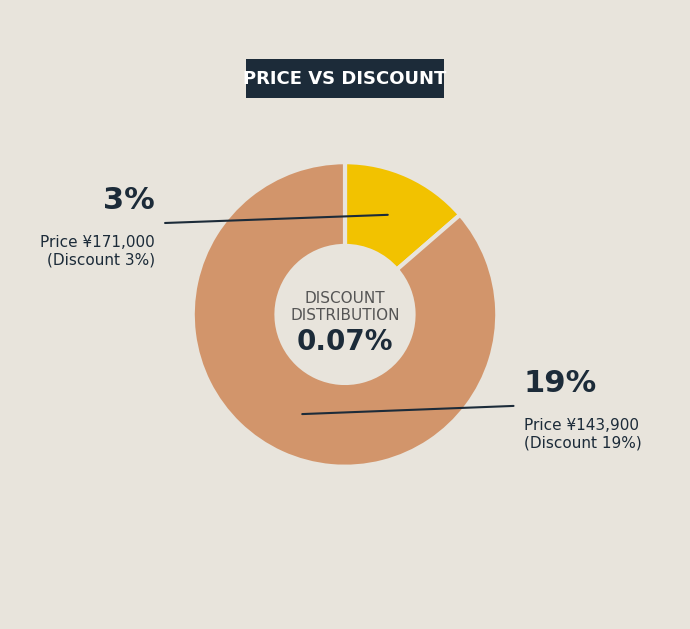

Rank the categories by value from highest to lowest.

143900, 171000